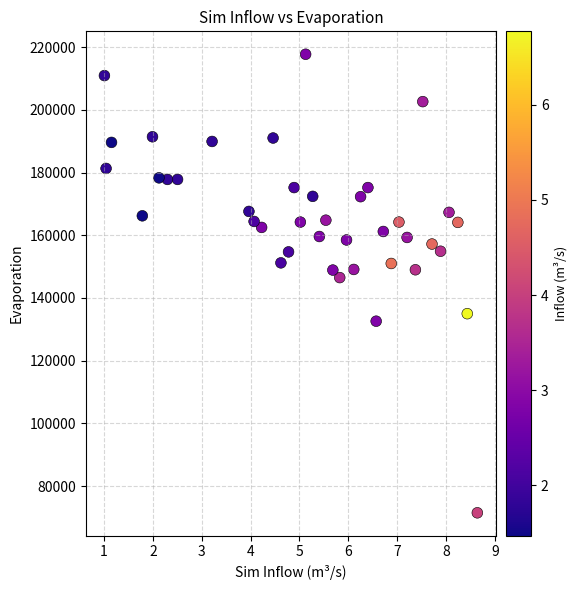

What Y value in the scatter plot is closest to 144610?

146500